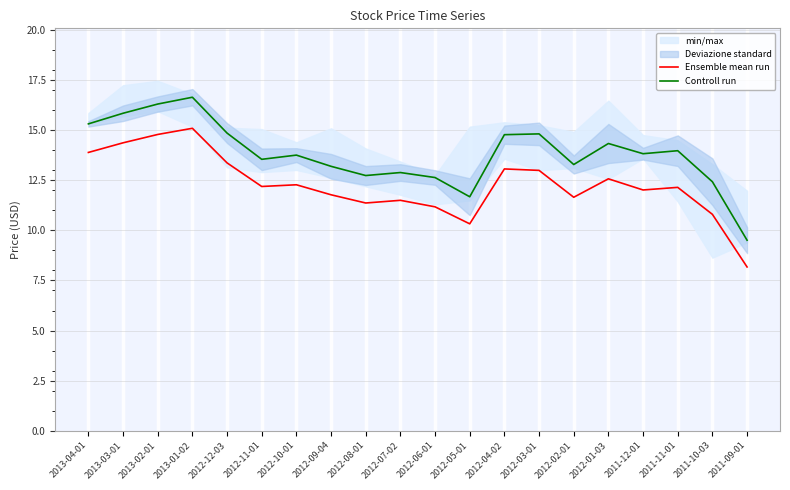

Rank the categories by Controll run value from highest to lowest.

2013-01-02, 2013-02-01, 2013-03-01, 2013-04-01, 2012-12-03, 2012-03-01, 2012-04-02, 2012-01-03, 2011-11-01, 2011-12-01, 2012-10-01, 2012-11-01, 2012-02-01, 2012-09-04, 2012-07-02, 2012-08-01, 2012-06-01, 2011-10-03, 2012-05-01, 2011-09-01